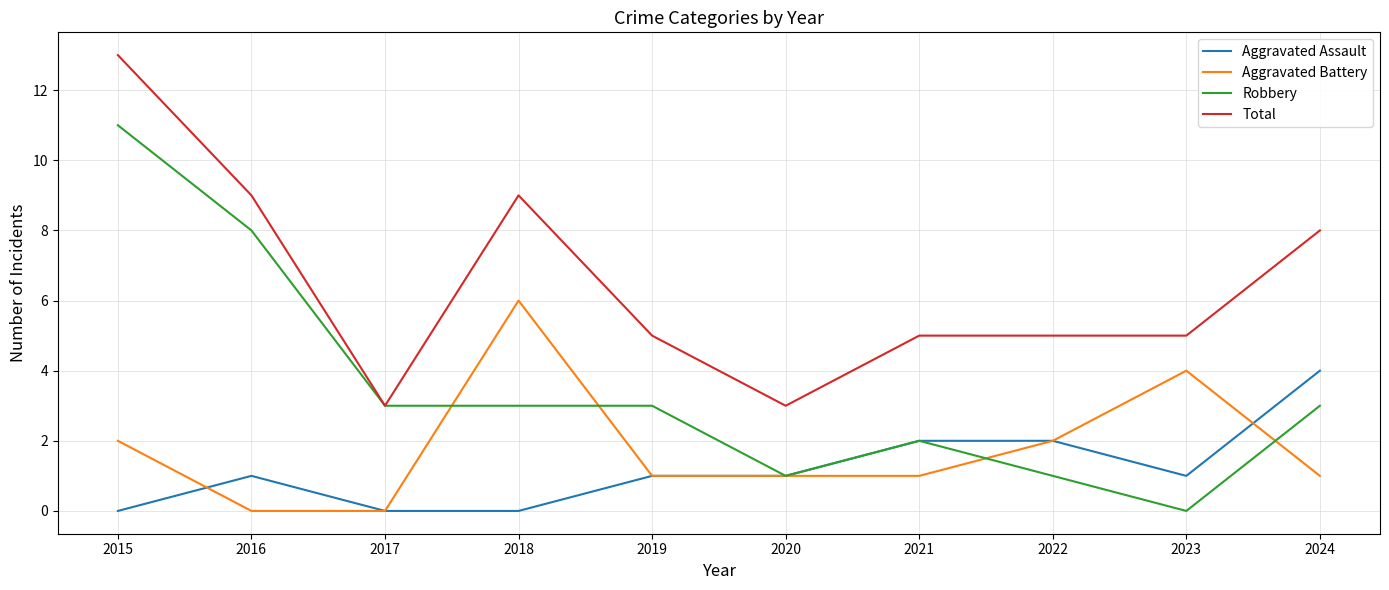

How many categories are shown in the chart?

10